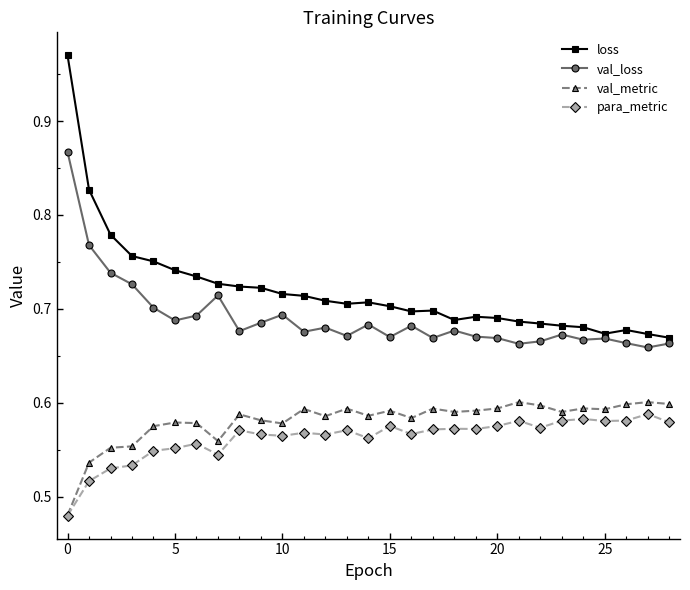

Which series has the largest range (max minus min)?

loss